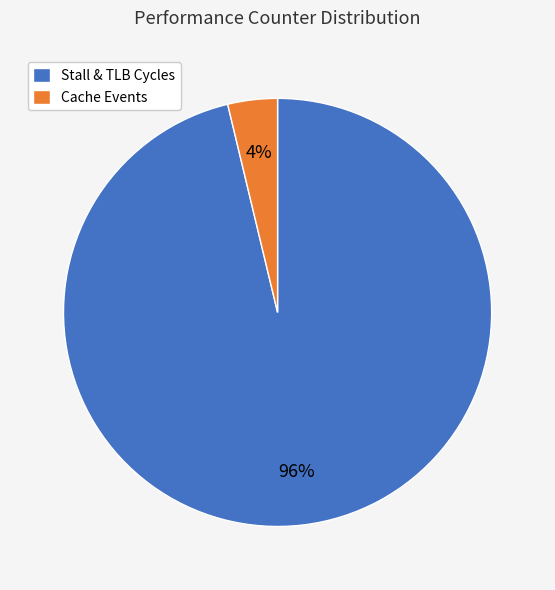

Does Cache Events account for over 50% of the chart?

No